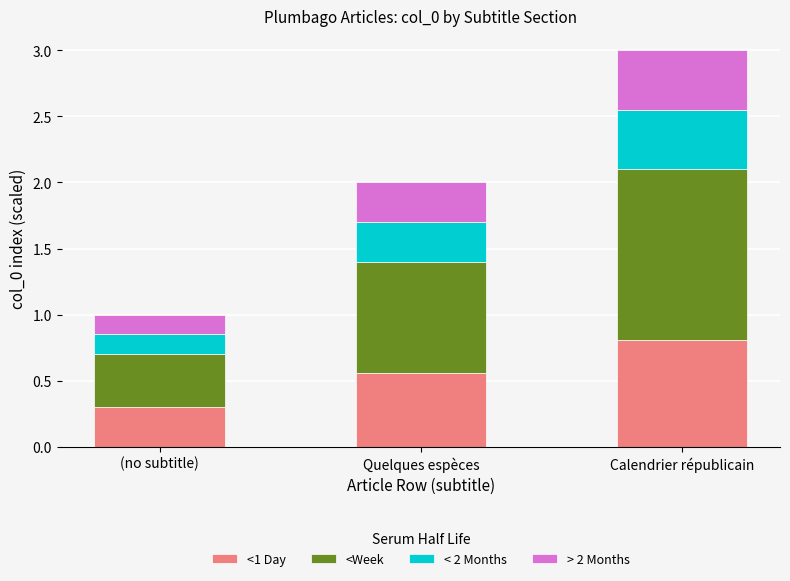

What are all the series names shown in the legend?

<1 Day, <Week, < 2 Months, > 2 Months